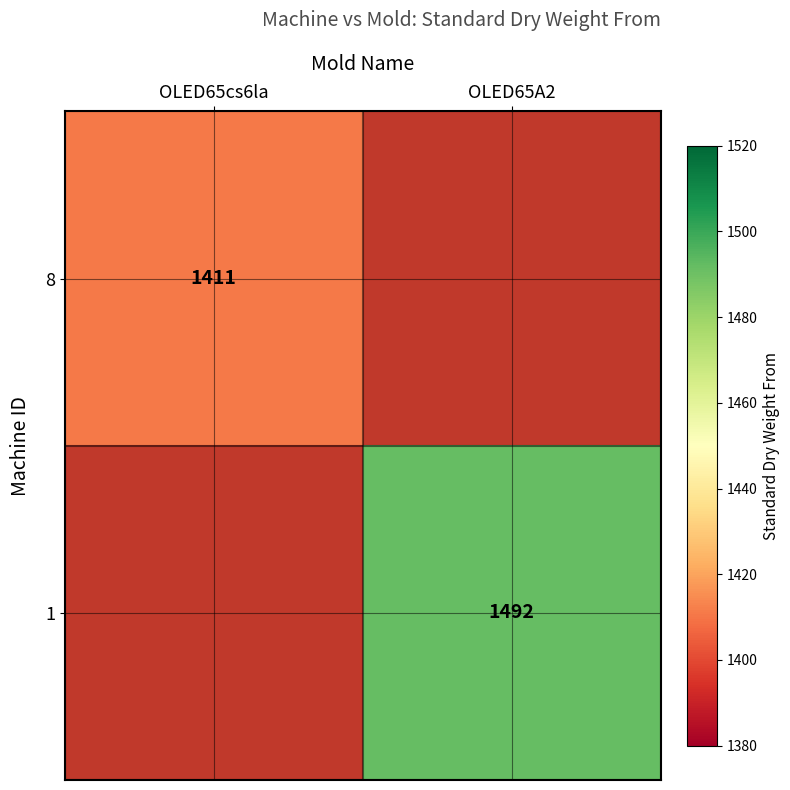

True or false: 8 has a value of 2076 at OLED65cs6la.

False